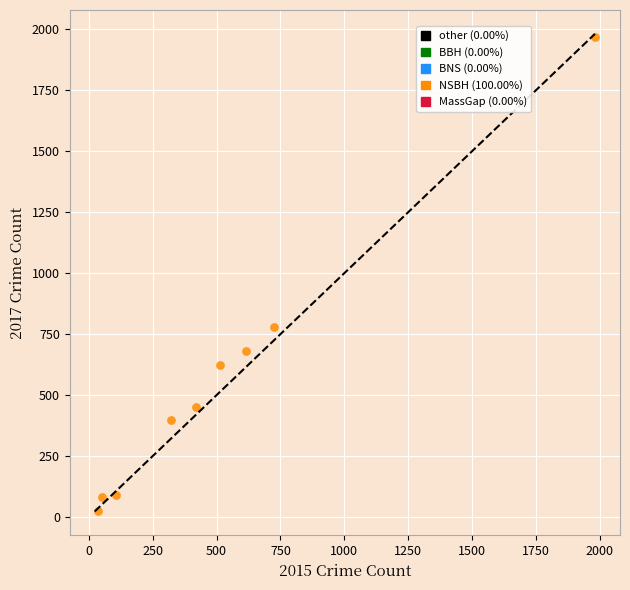

What is the average X value?

530